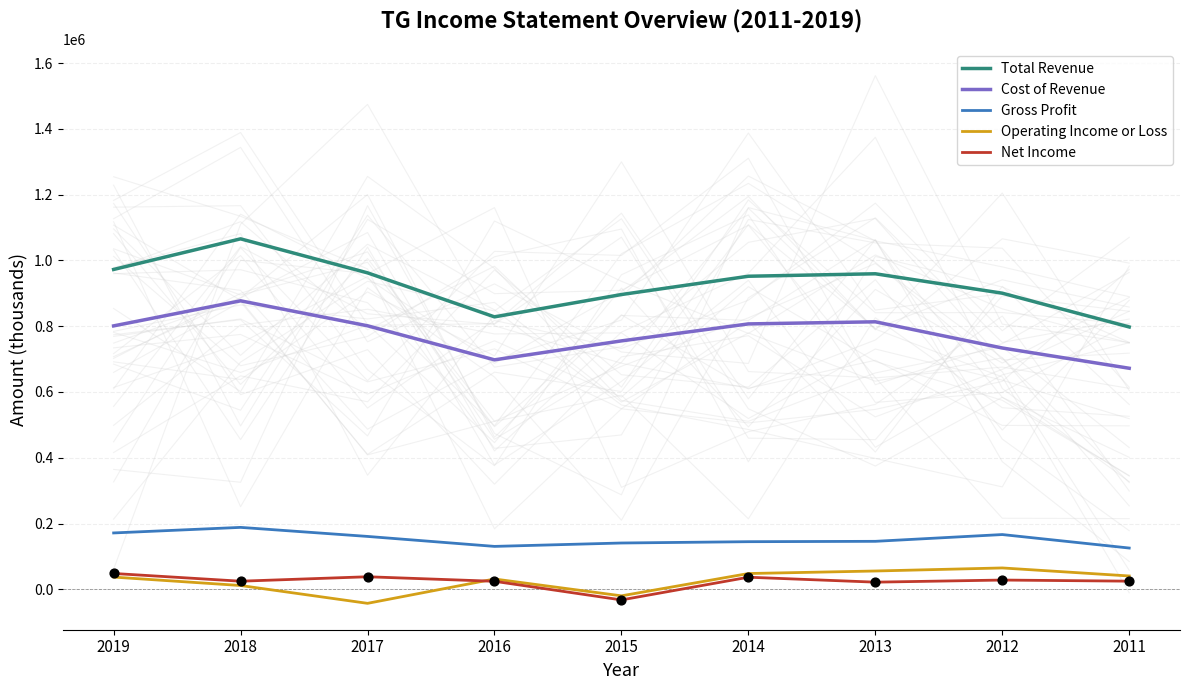

Is the value of Total Revenue at 2013 greater than the value of Cost of Revenue at 2012?

Yes